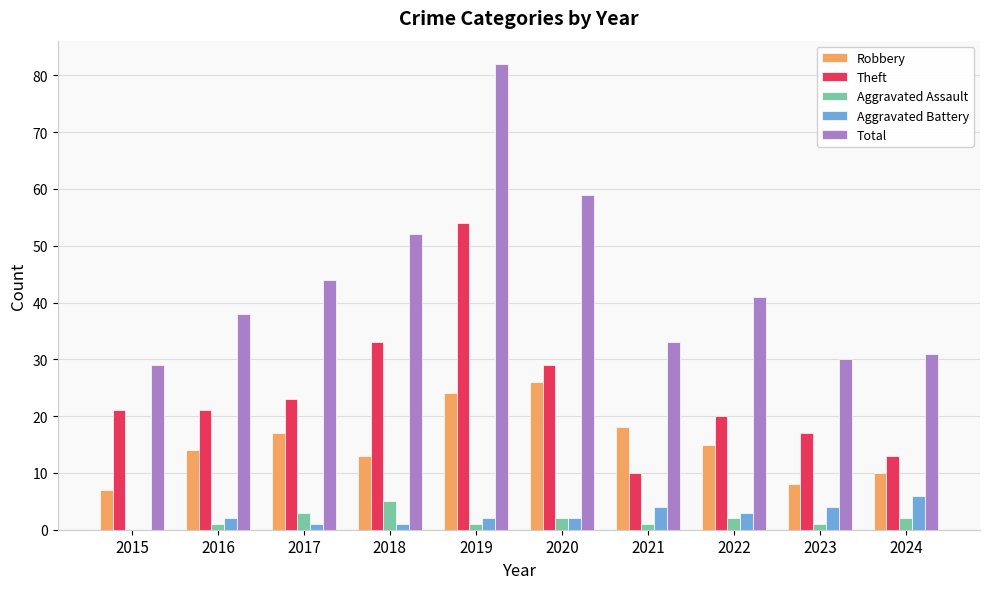

How many values in Aggravated Battery are above zero?

9